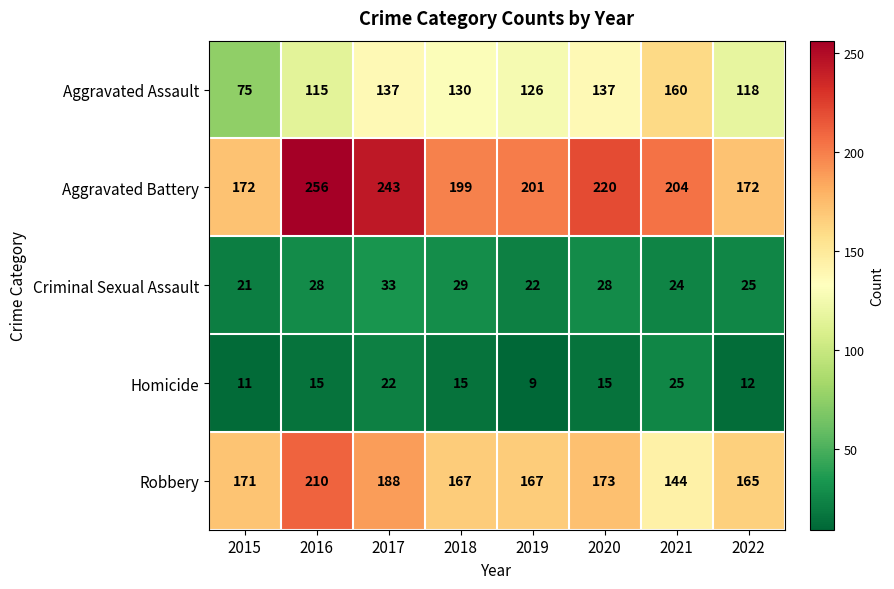

True or false: Homicide has a value of 15 at 2018.

True